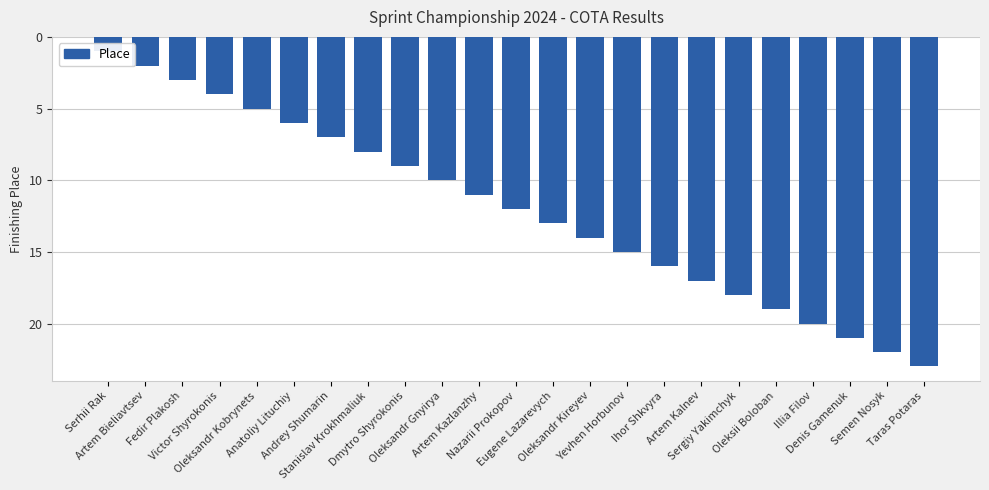

What is the label of the 4th bar from the left?

Victor Shyrokonіs